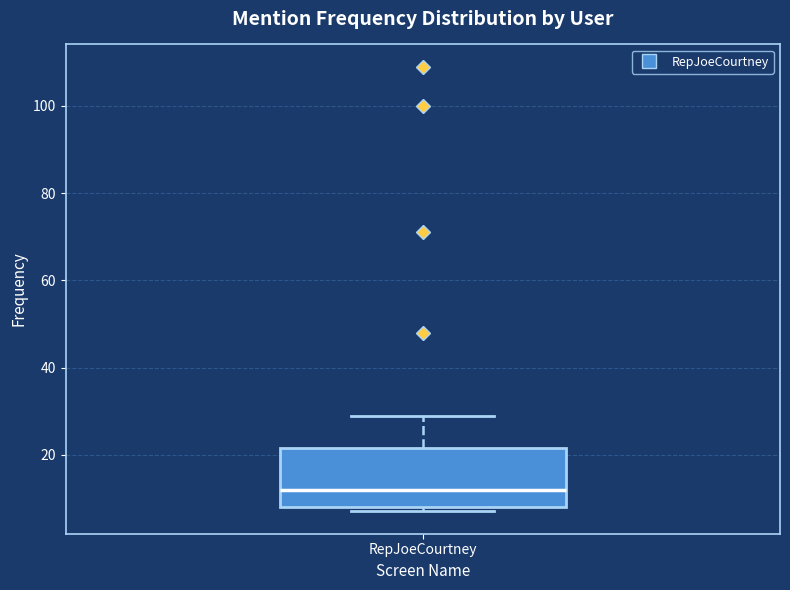

Read this box plot against the y-axis: the position of the median line, the range covered by the box, and the ends of both whiskers. The values are not printed on the chart, so give them approximately, as read against the axis.

median 12, box 8 to 22, whiskers 8 (just below the box's lower edge) to 30